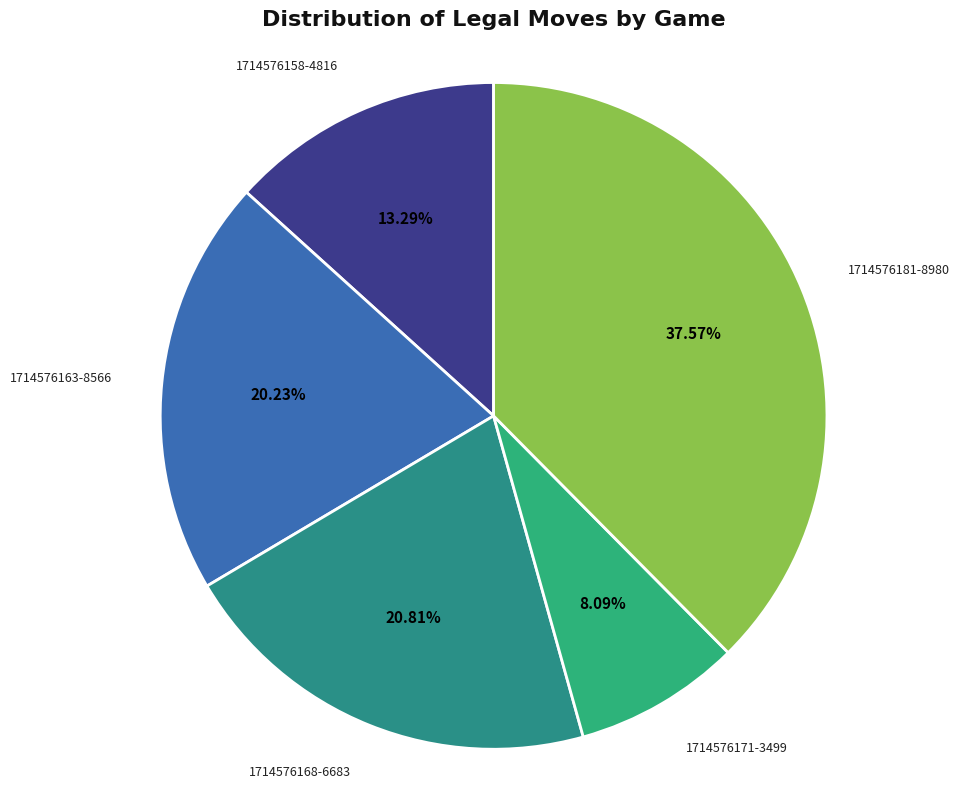

Which category has the biggest portion of the pie?

1714576181-8980